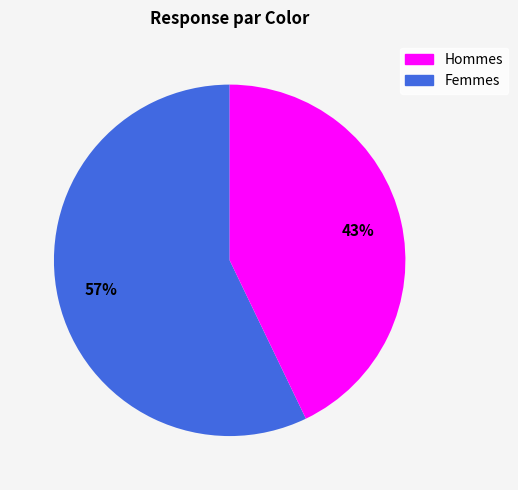

Does any single category account for the majority?

Yes